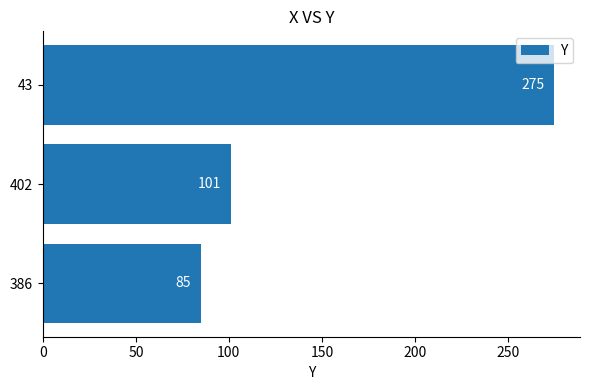

Is it true that the value at 402 is 141?

False